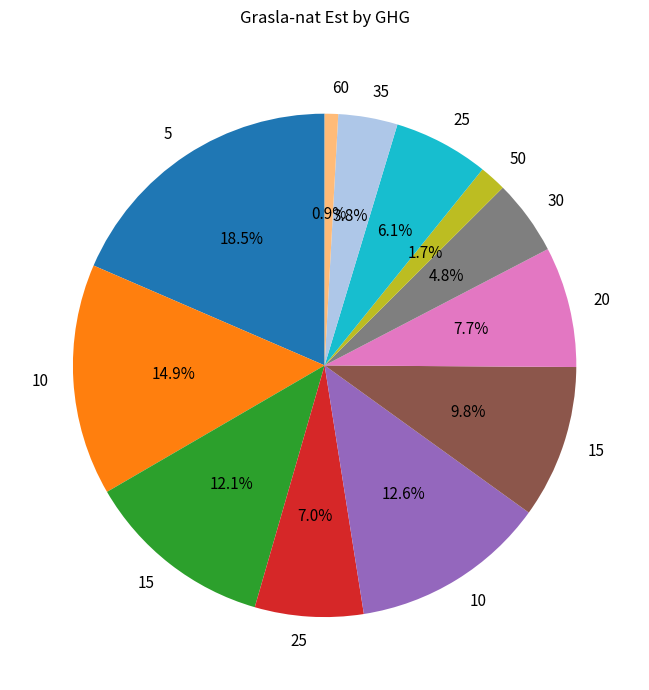

Is there a majority slice in this chart?

No